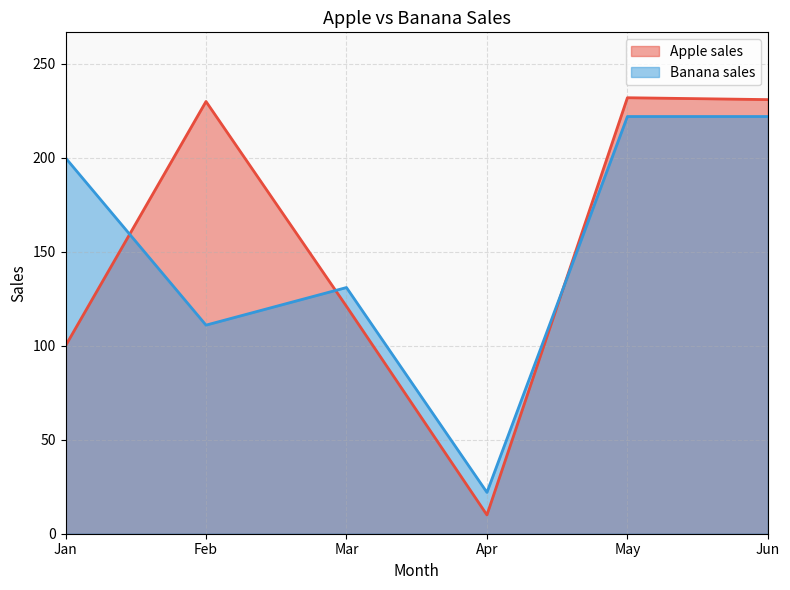

What are all the series names shown in the legend?

Apple sales, Banana sales